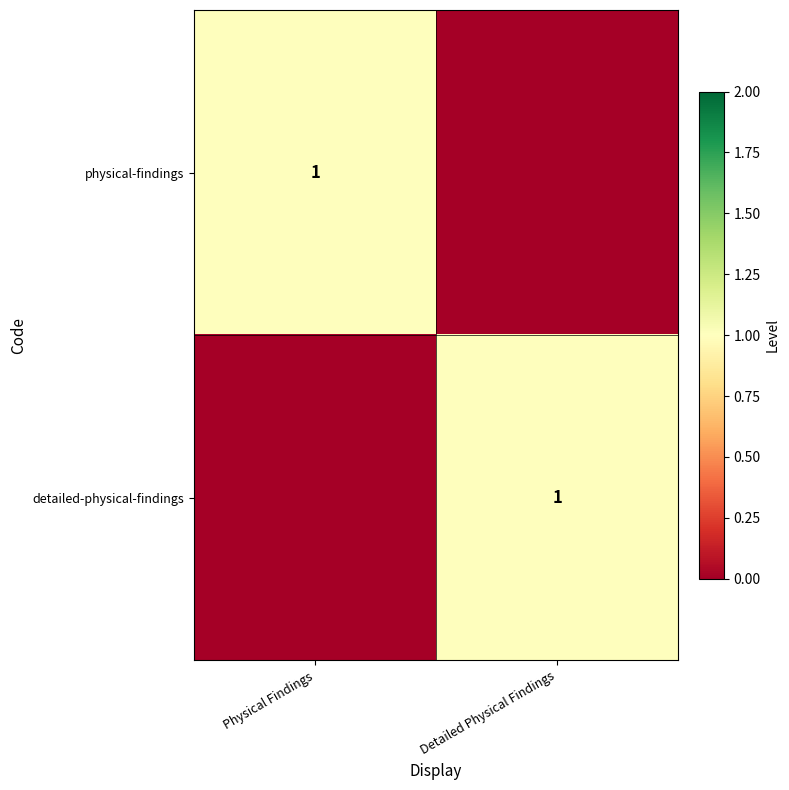

Is it true that physical-findings equals 1 at Physical Findings?

True